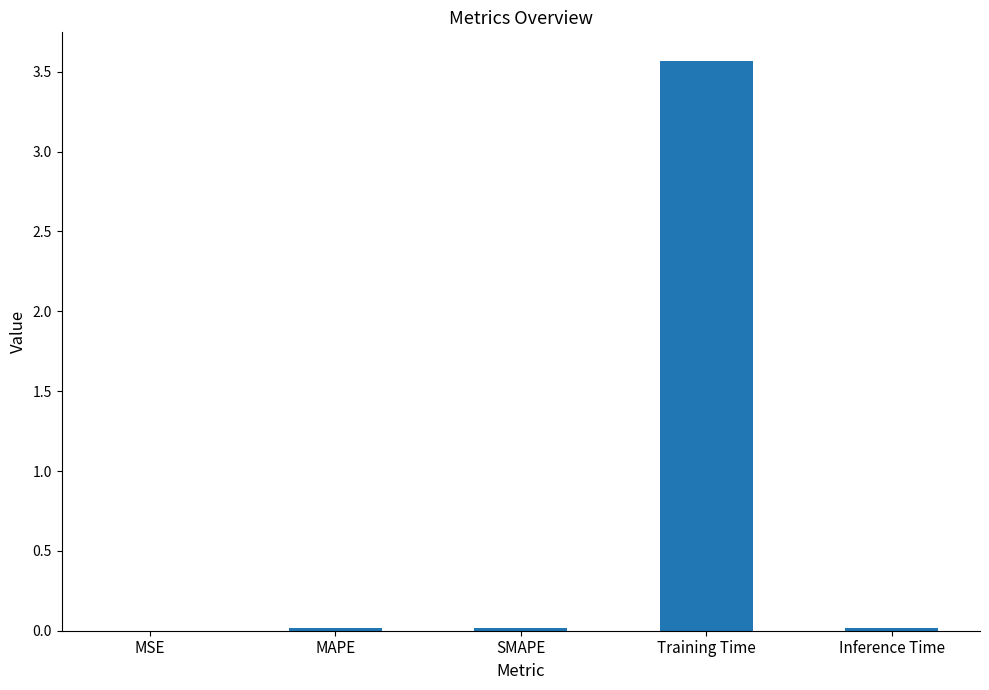

Between Training Time and MSE, which is larger?

Training Time